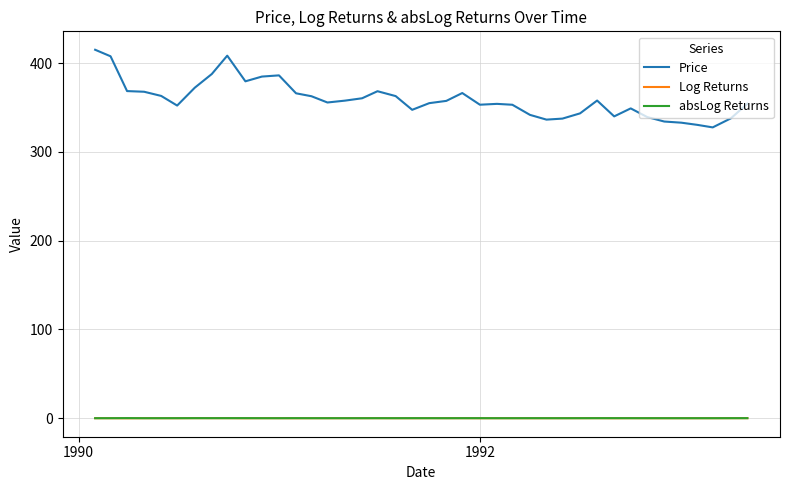

Does the chart display data point markers on the line(s)?

No